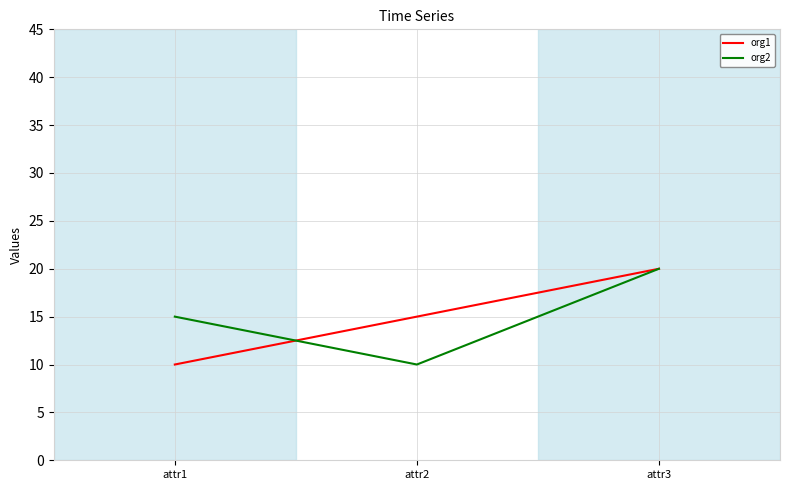

What is the total value across all series at attr1?

25